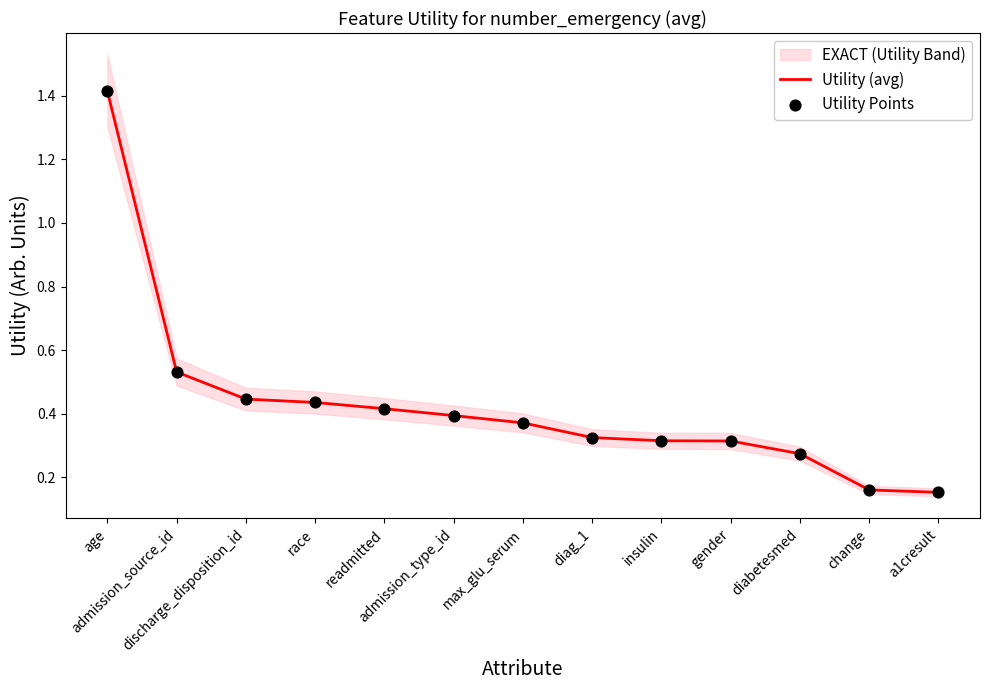

Which series has the widest spread of Y values?

Utility (avg)